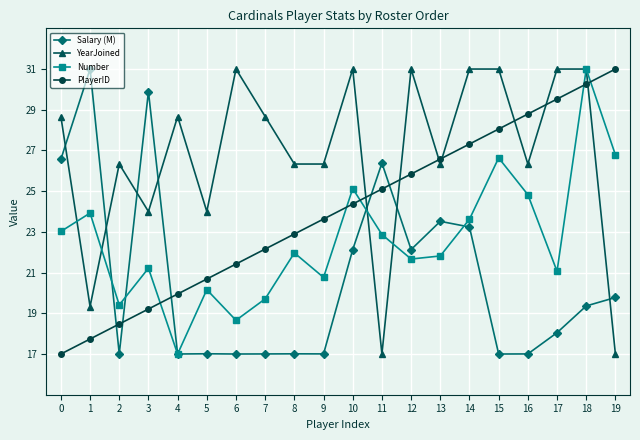

True or false: PlayerID has more than 0 interior local peaks.

False